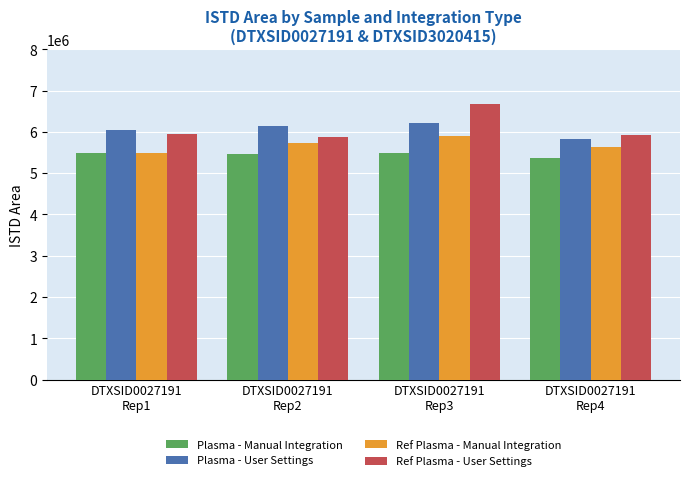

What is the smallest value displayed?

5355223.8